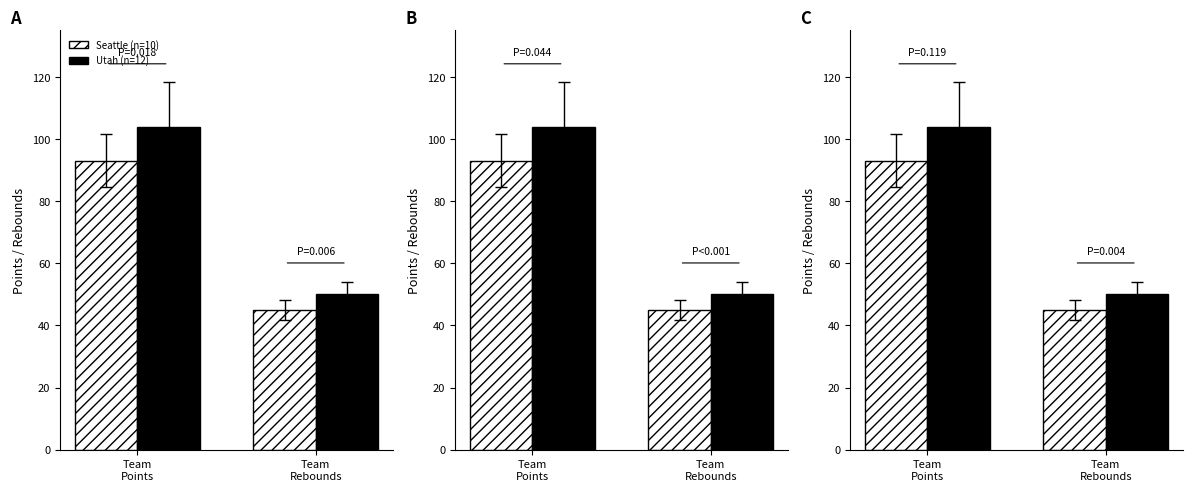

Which has a higher value, Team
Points or Team
Rebounds?

Team
Points